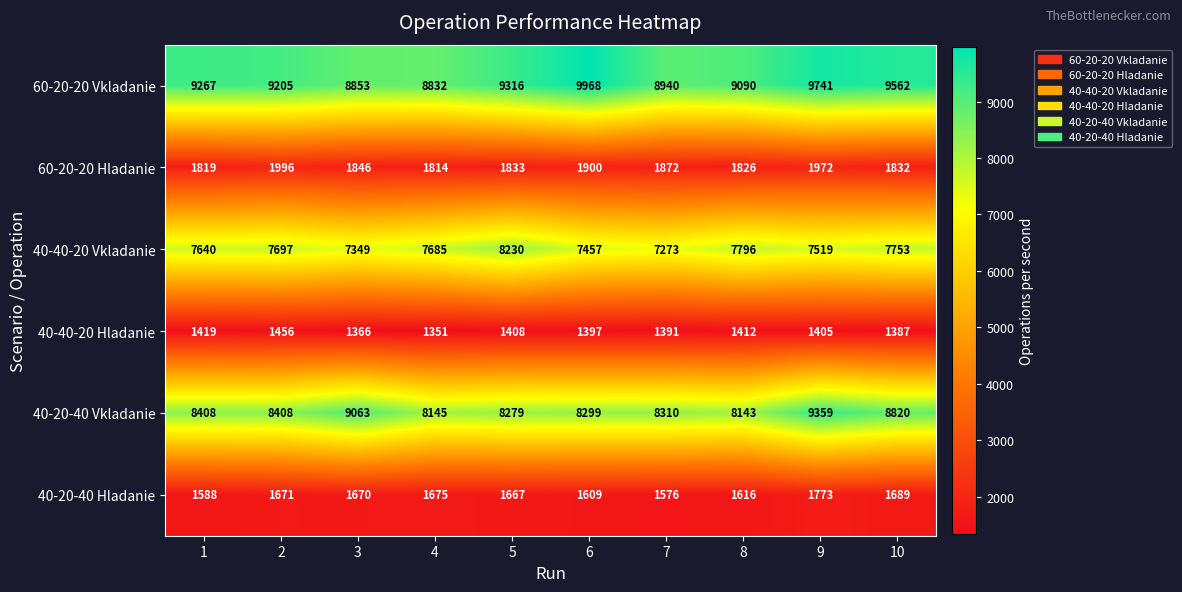

What is the sum of all 60-20-20 Vkladanie values?

92774